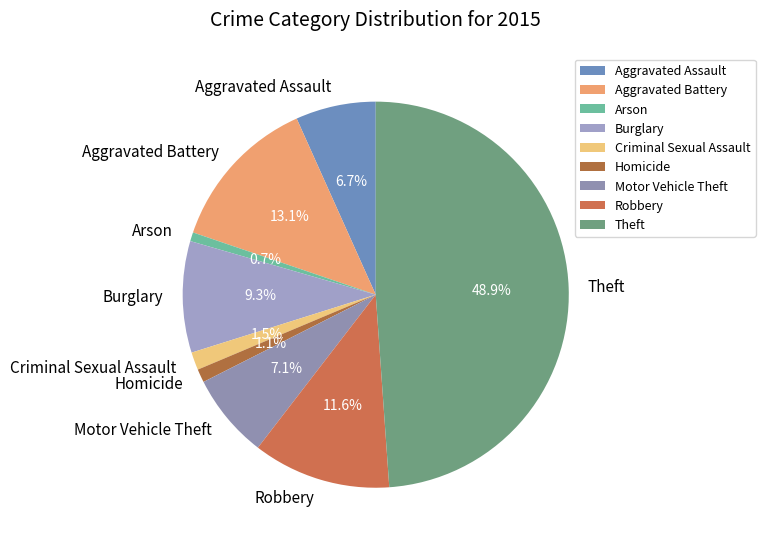

Does Criminal Sexual Assault account for over 50% of the chart?

No